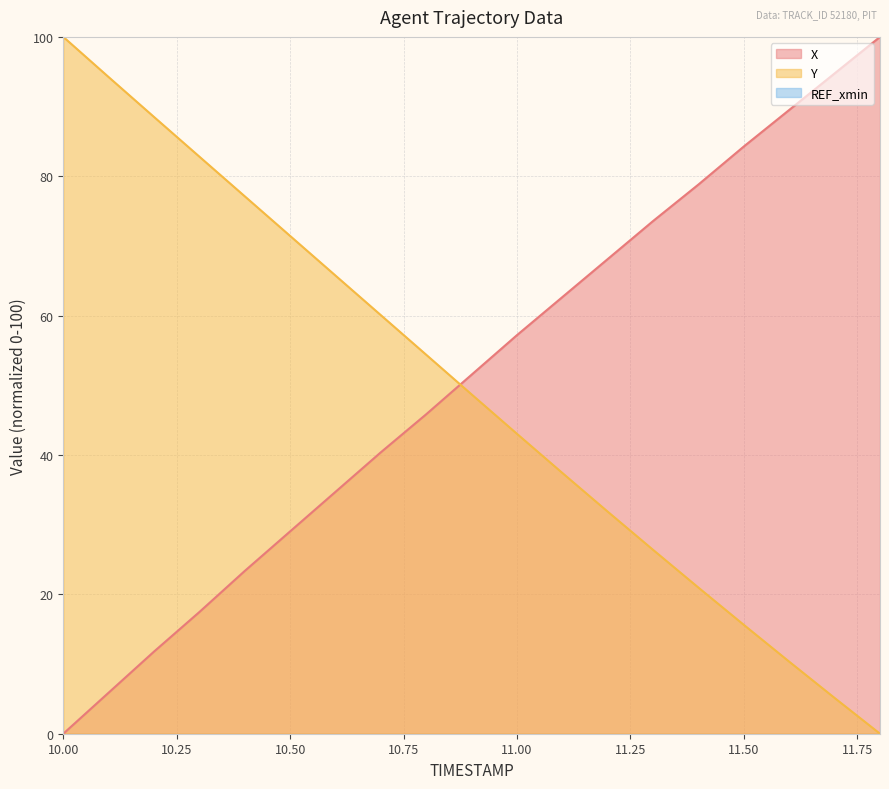

At which label does Y reach its minimum?

11.8